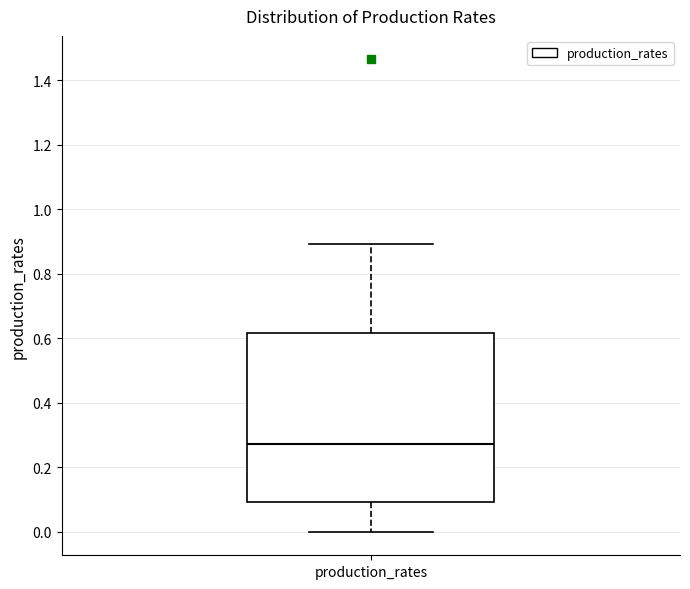

Where is the lower edge of the box for production_rates on the y-axis? The values are not printed on the chart, so give them approximately, as read against the axis.

0.10